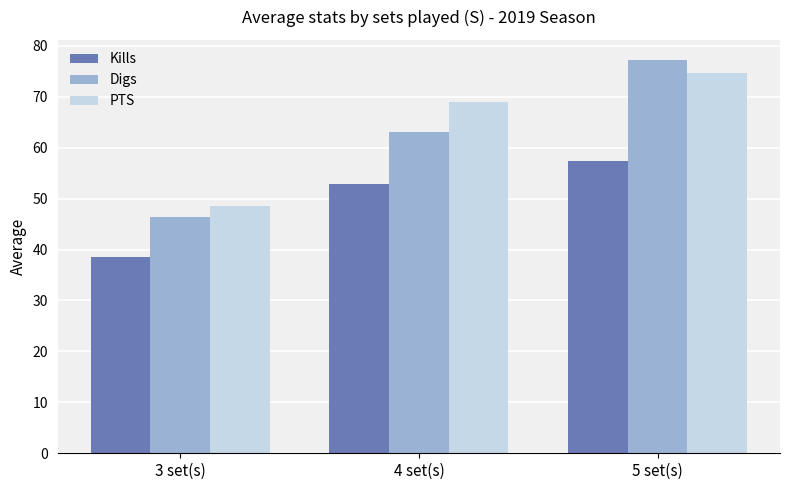

At 3 set(s), list the series in order from smallest to largest.

Kills, Digs, PTS